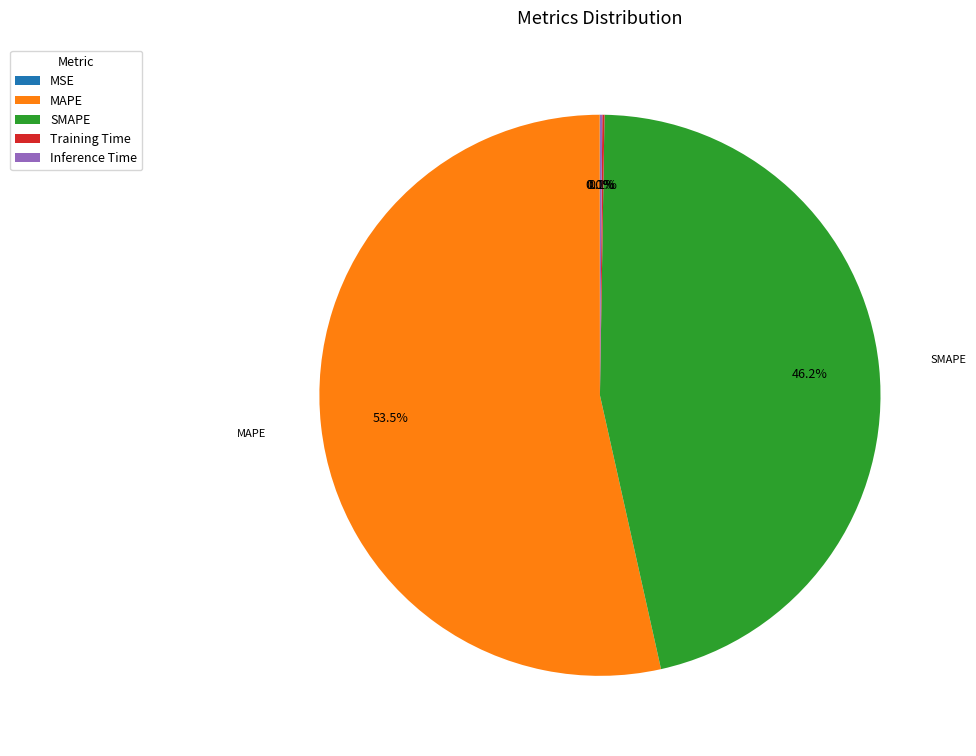

To the nearest percent, what is the average slice percentage?

20%